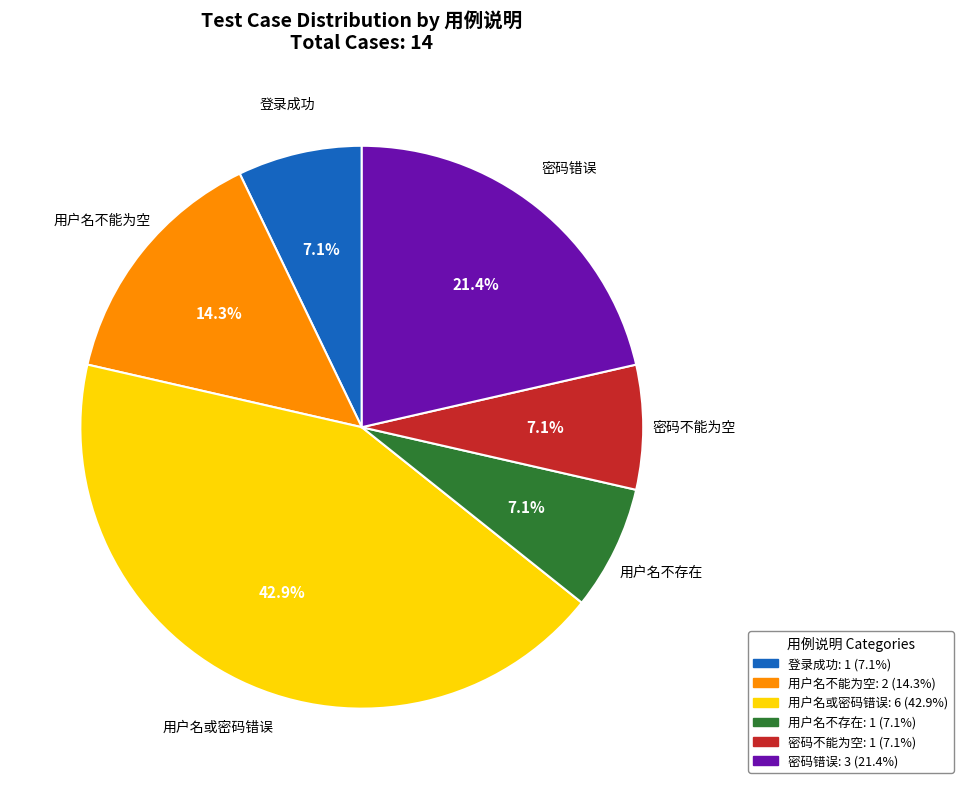

What is the largest slice in the pie chart?

用户名或密码错误